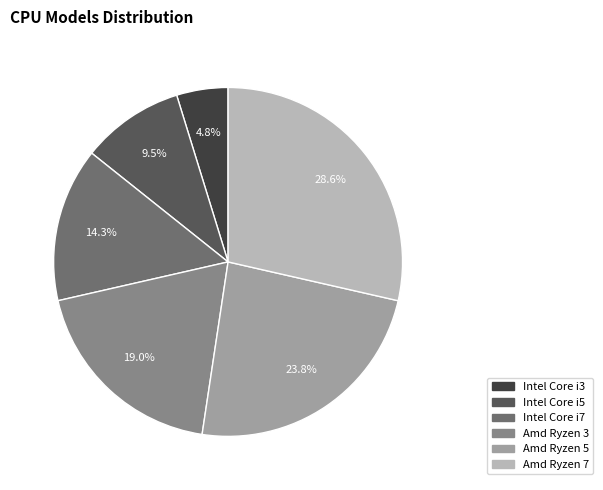

Which has a higher value, Amd Ryzen 7 or Amd Ryzen 5?

Amd Ryzen 7